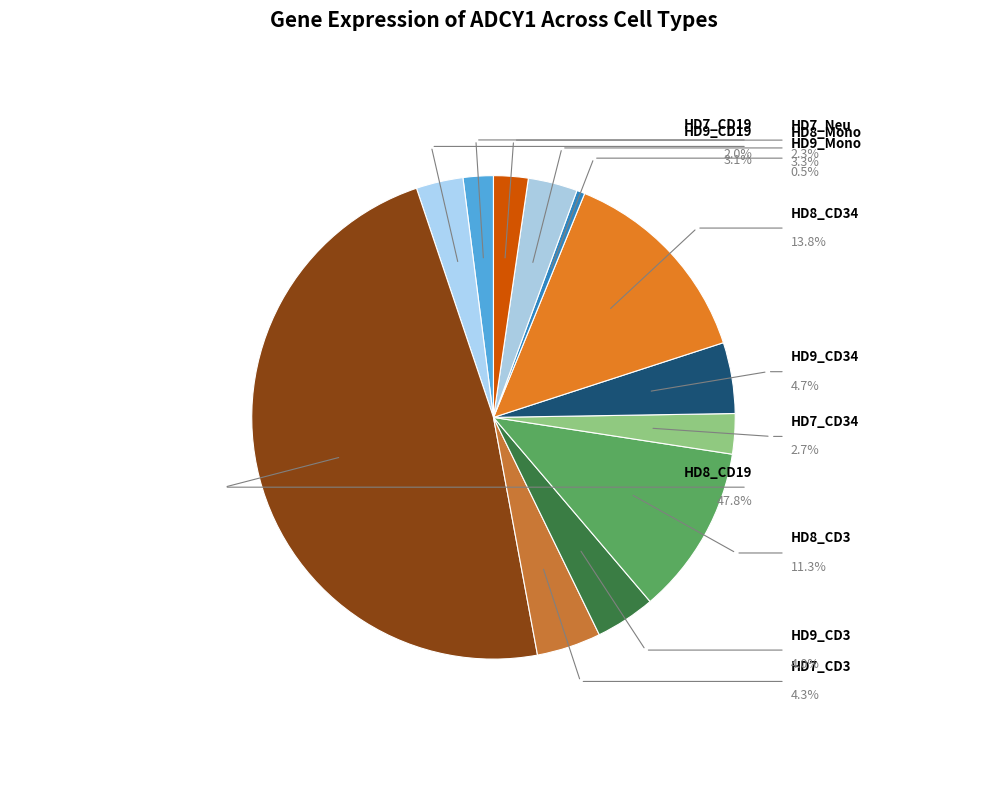

What is the ratio of the value at HD7_Neu to the value at HD9_CD3?

0.6